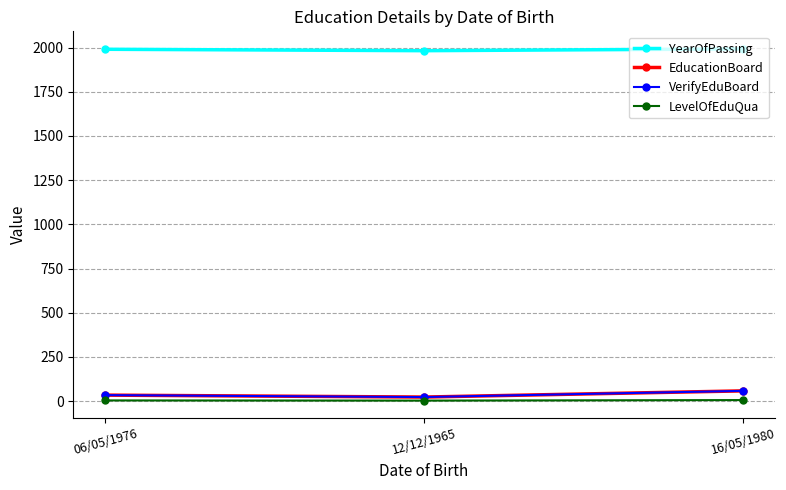

What is the sum of all YearOfPassing values?

5964